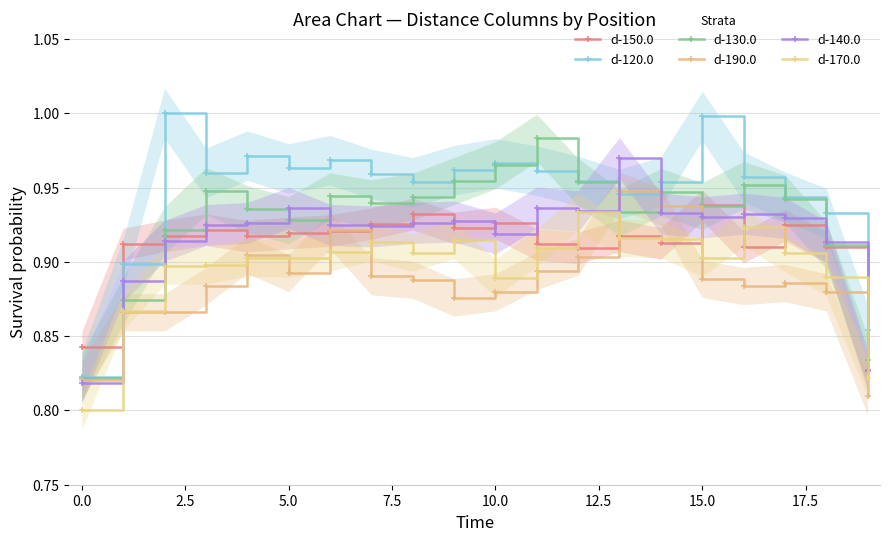

Which series has the largest total across all categories?

d-120.0